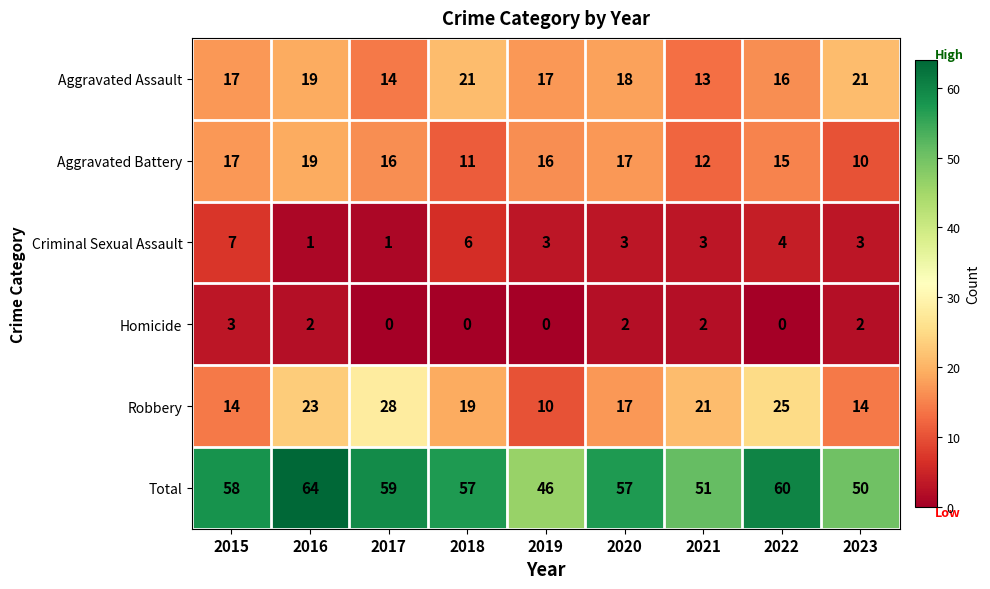

True or false: Criminal Sexual Assault has a value of 4 at 2022.

True